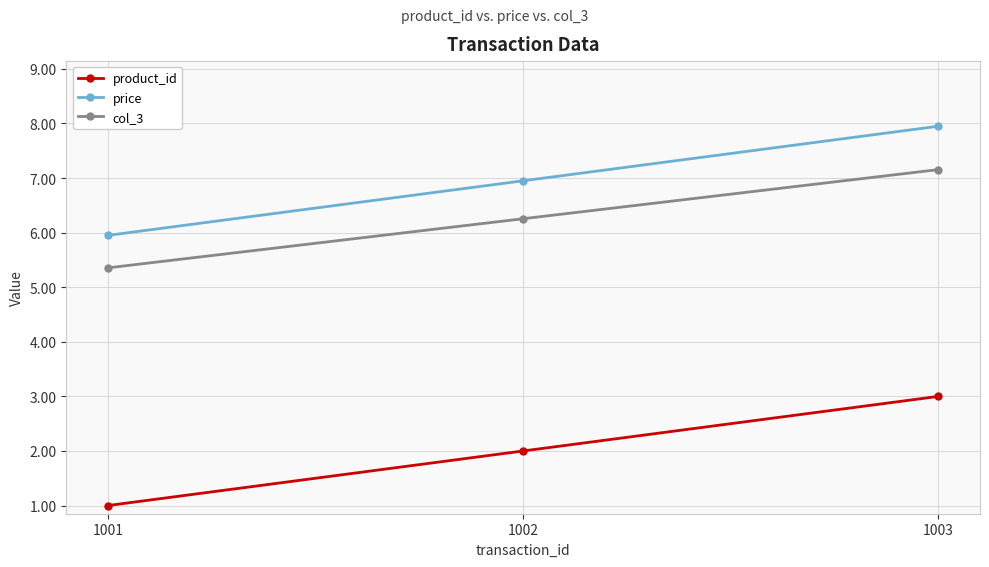

Rank the series by their maximum value, from lowest to highest.

product_id, col_3, price